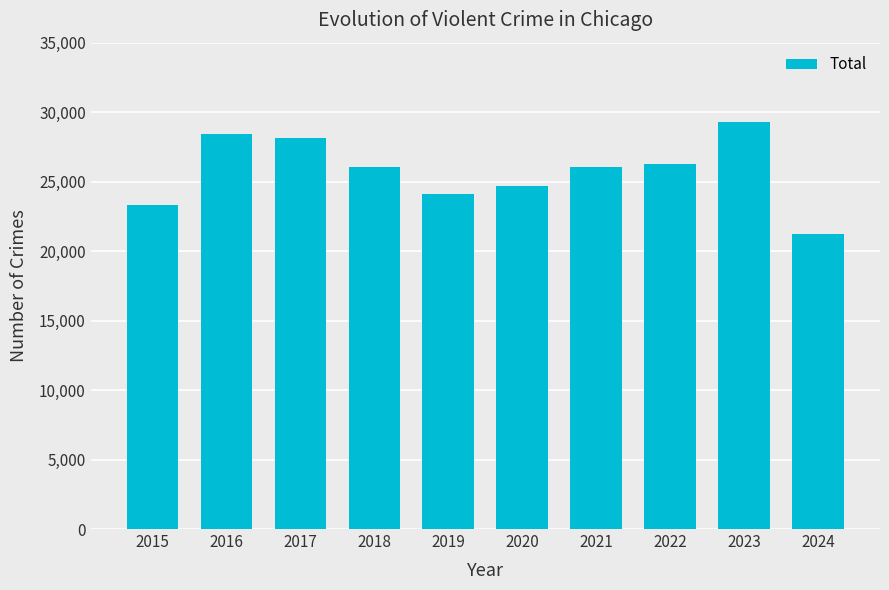

What is the change in value from 2016 to 2023?

+906